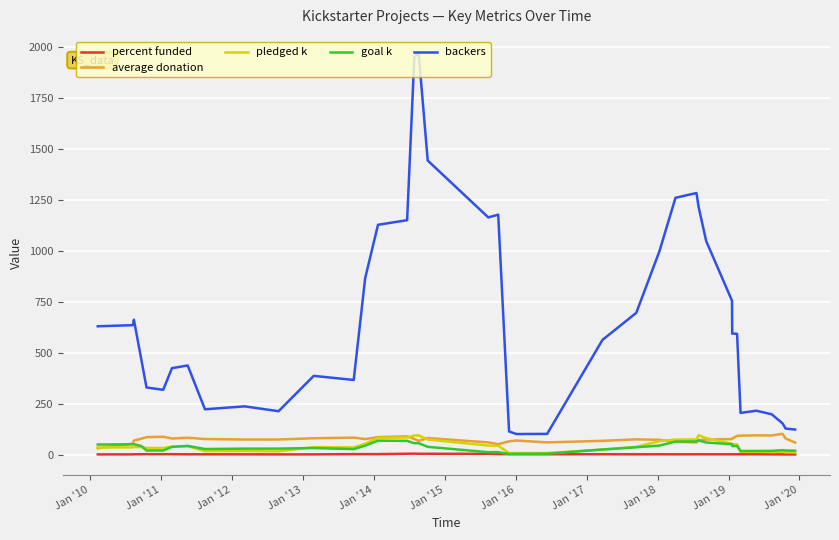

What is the greatest value displayed?

1974.6